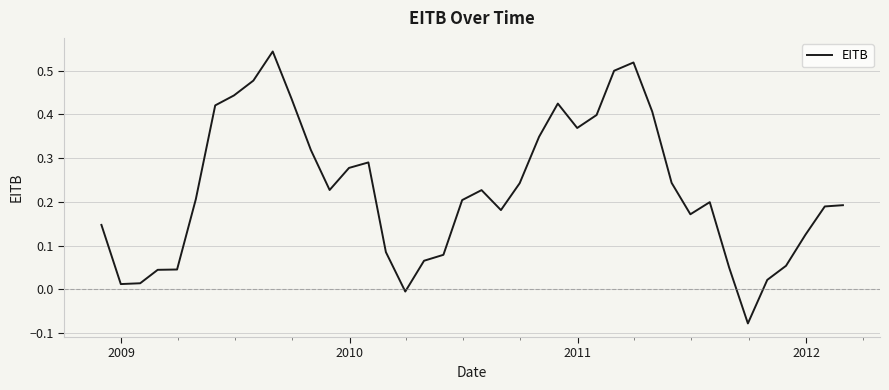

What is the sum of all values?

9.1